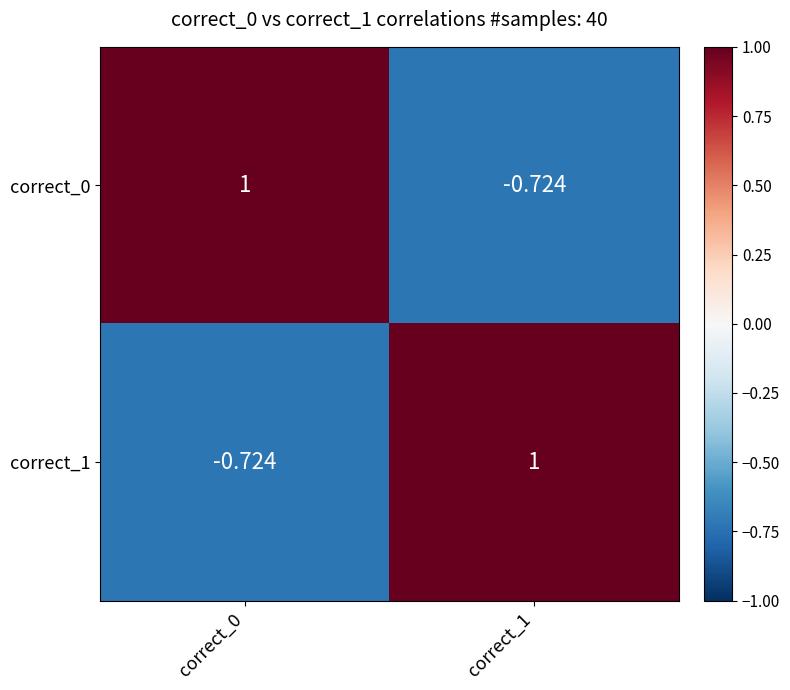

How many positive values does the correct_0 series have?

1